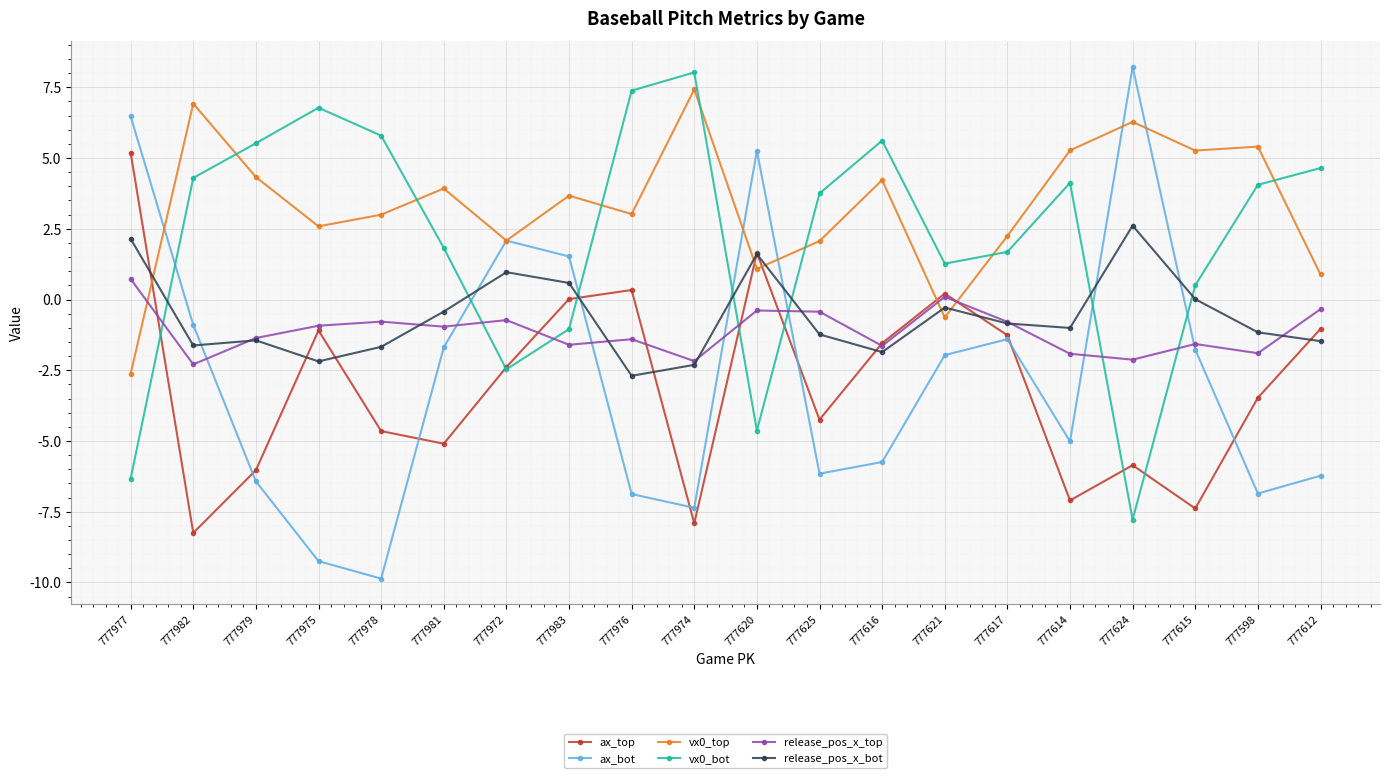

The release_pos_x_top series shows -2.1 at 777624. True or false?

True